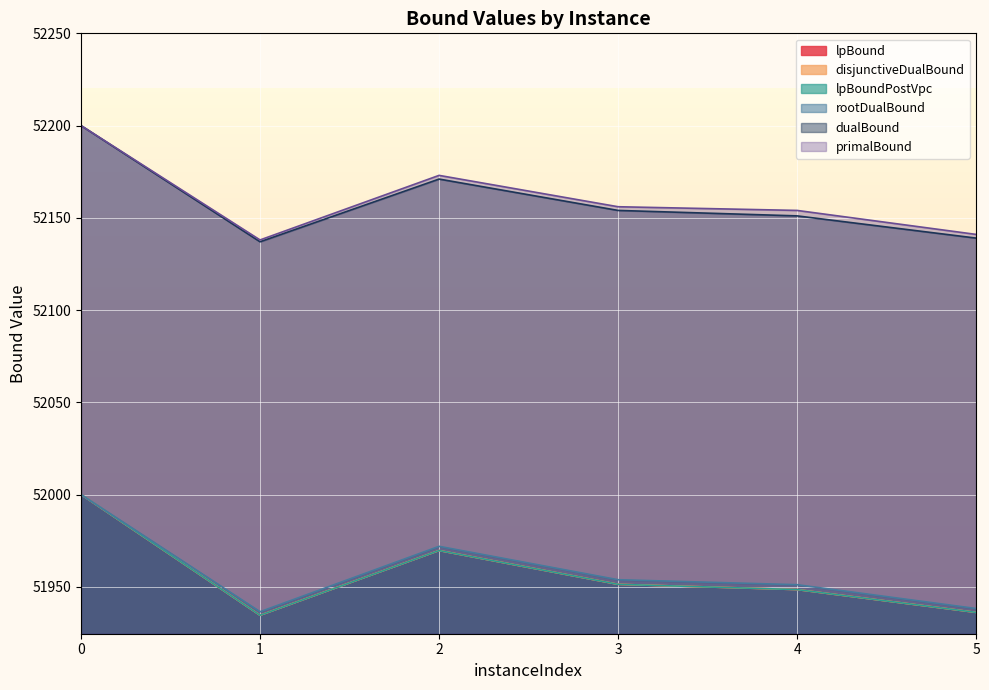

How many lines are shown in the chart?

6